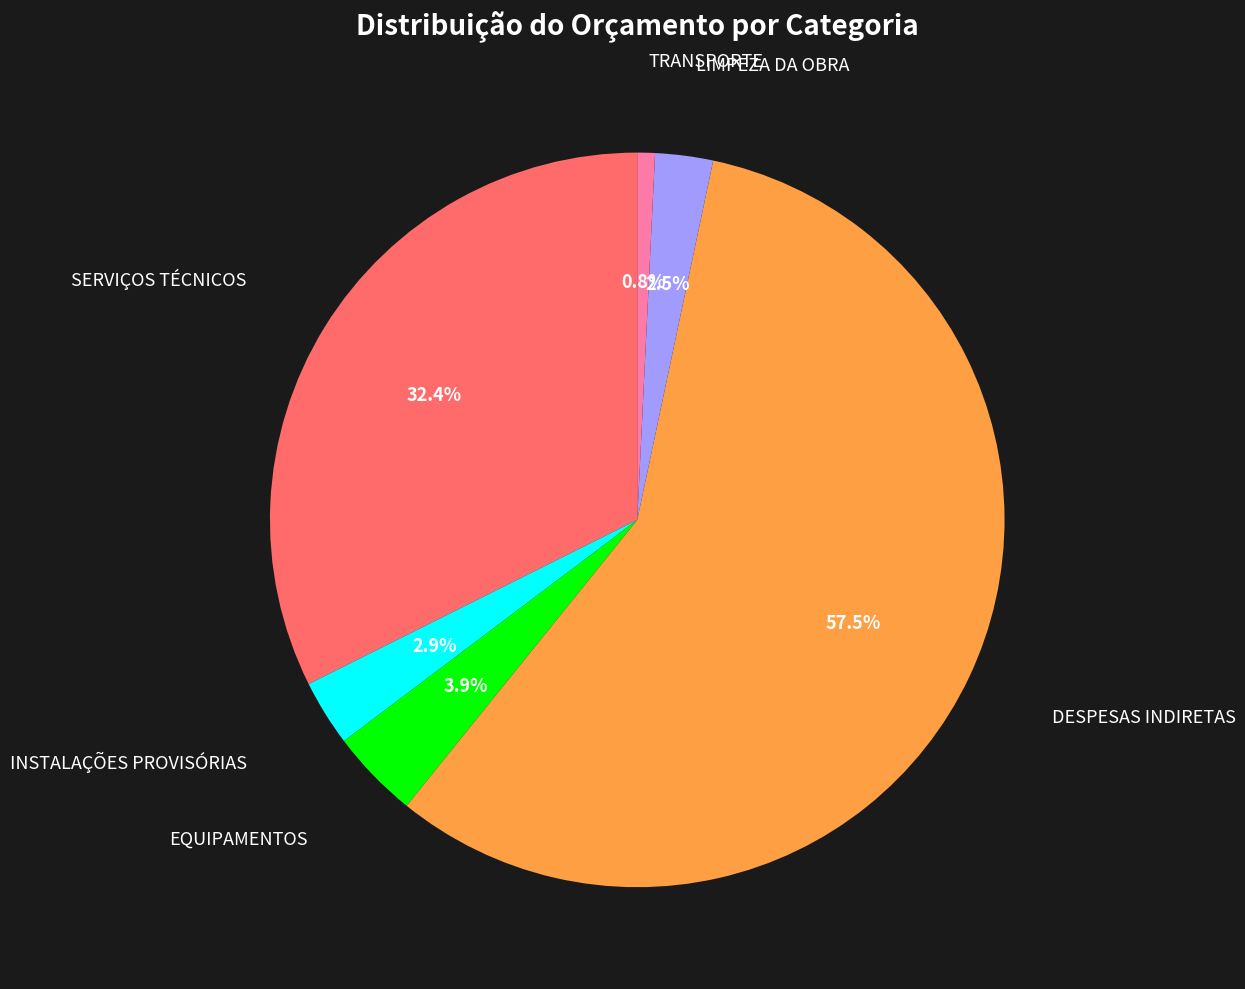

Which slice is the smallest?

TRANSPORTE